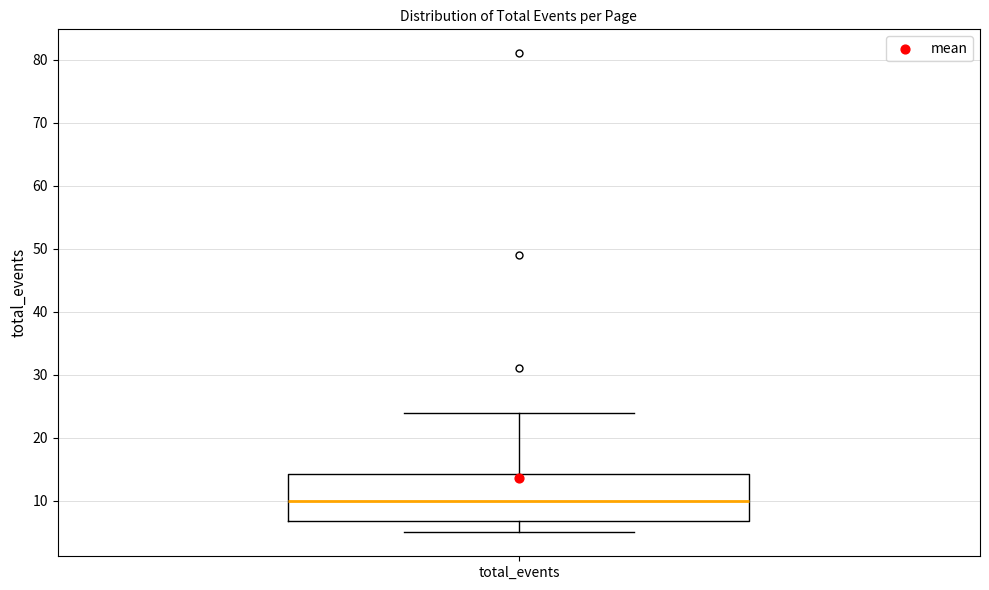

Transcribe this box plot: give where the median line is, the range the box spans, and where the two whiskers end, as read against the y-axis. The values are not printed on the chart, so give them approximately, as read against the axis.

median 10, box 7 to 14, whiskers 5 to 24